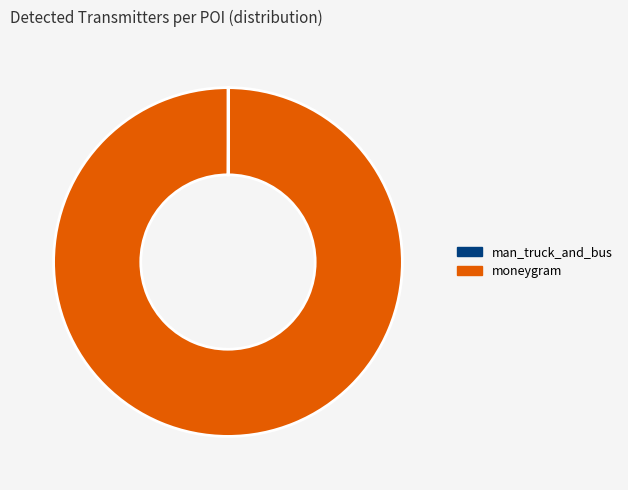

Which category has the biggest portion of the pie?

moneygram